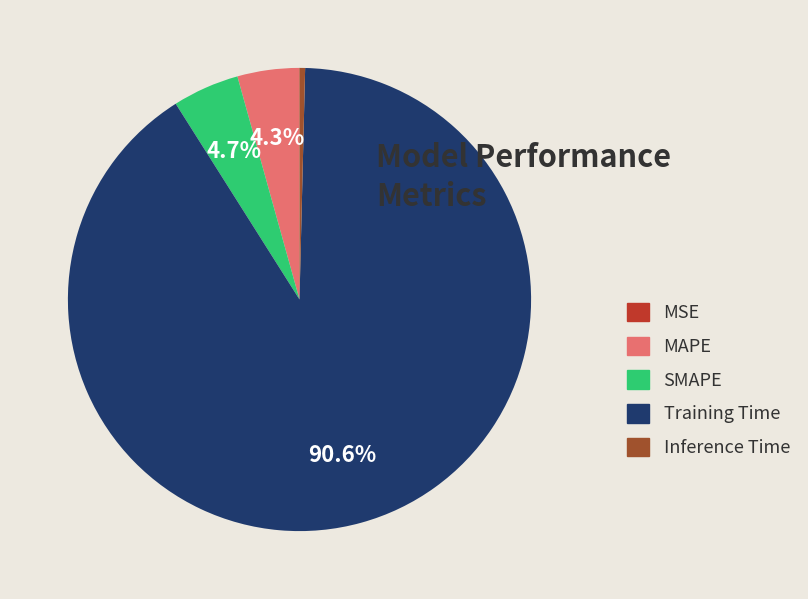

Which slice represents more than half of the pie?

Training Time